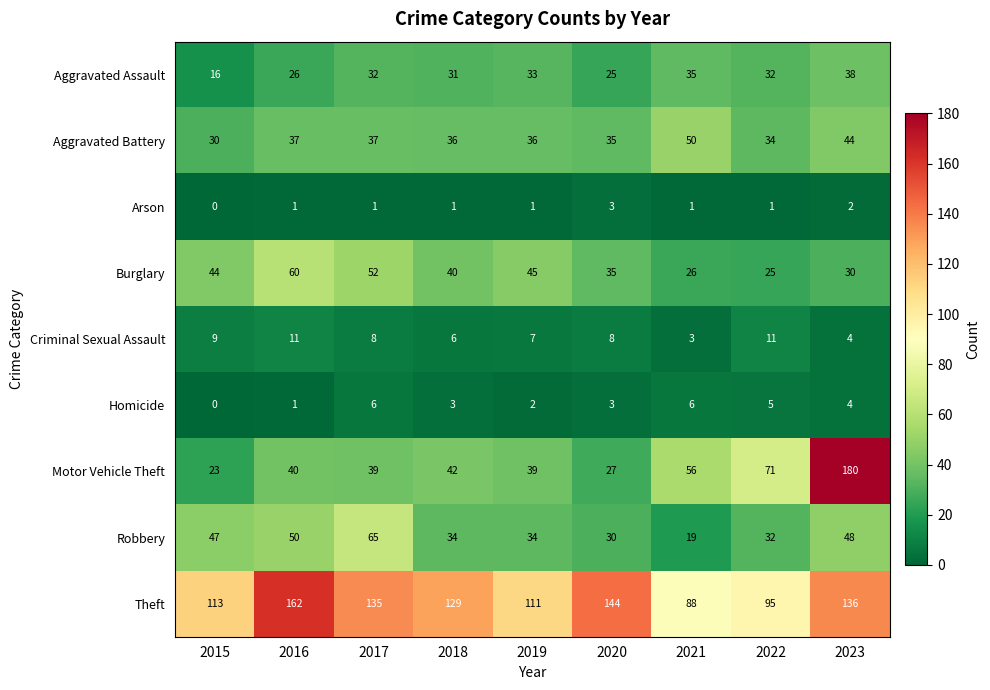

What is the maximum value shown in the chart?

180